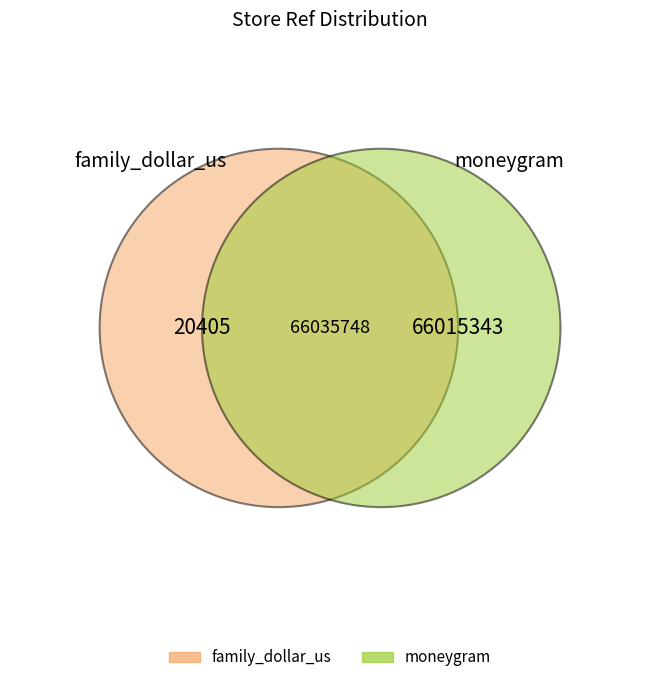

Which category has the smallest portion of the pie?

family_dollar_us